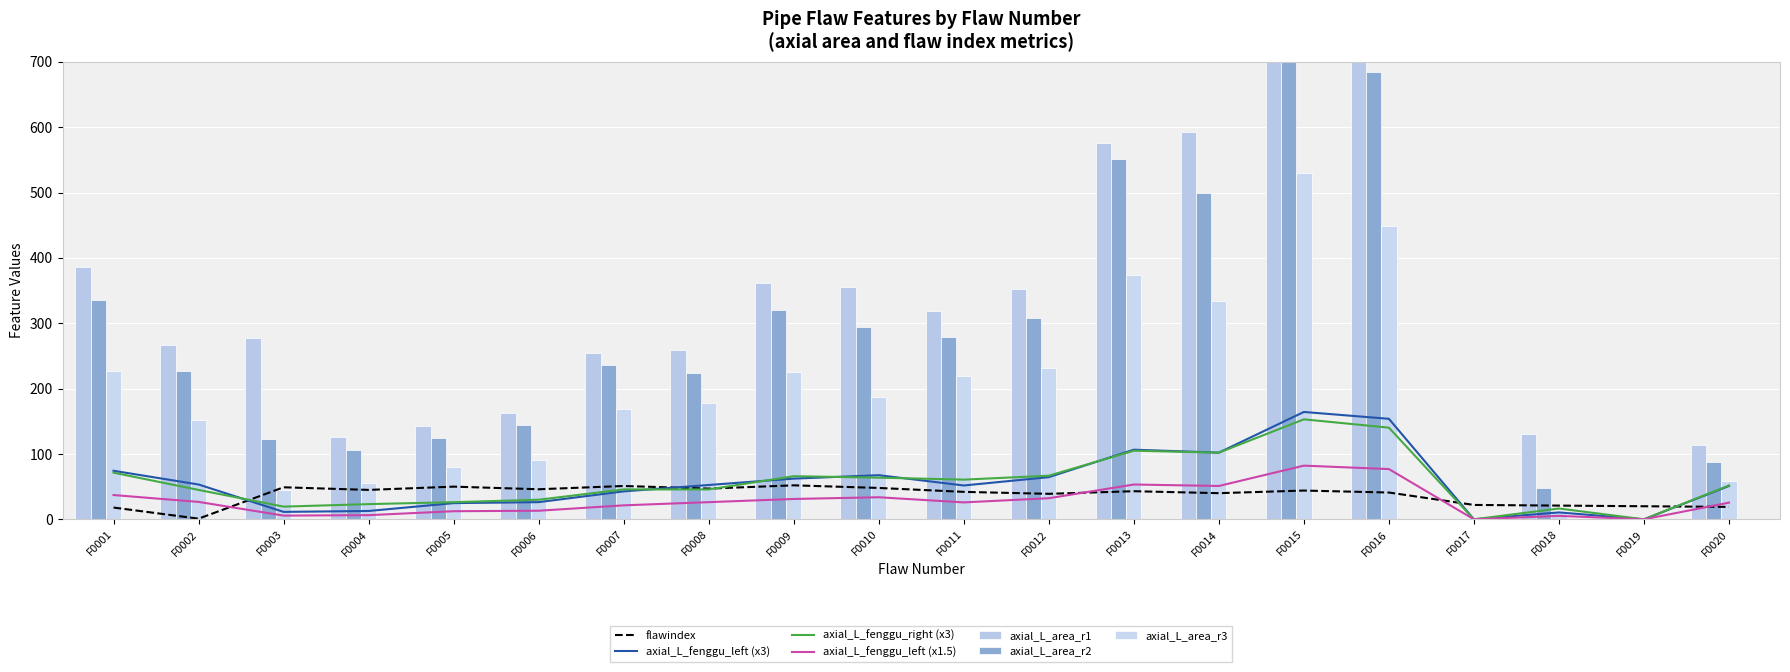

Which series has the widest spread of values?

axial_L_area_r1